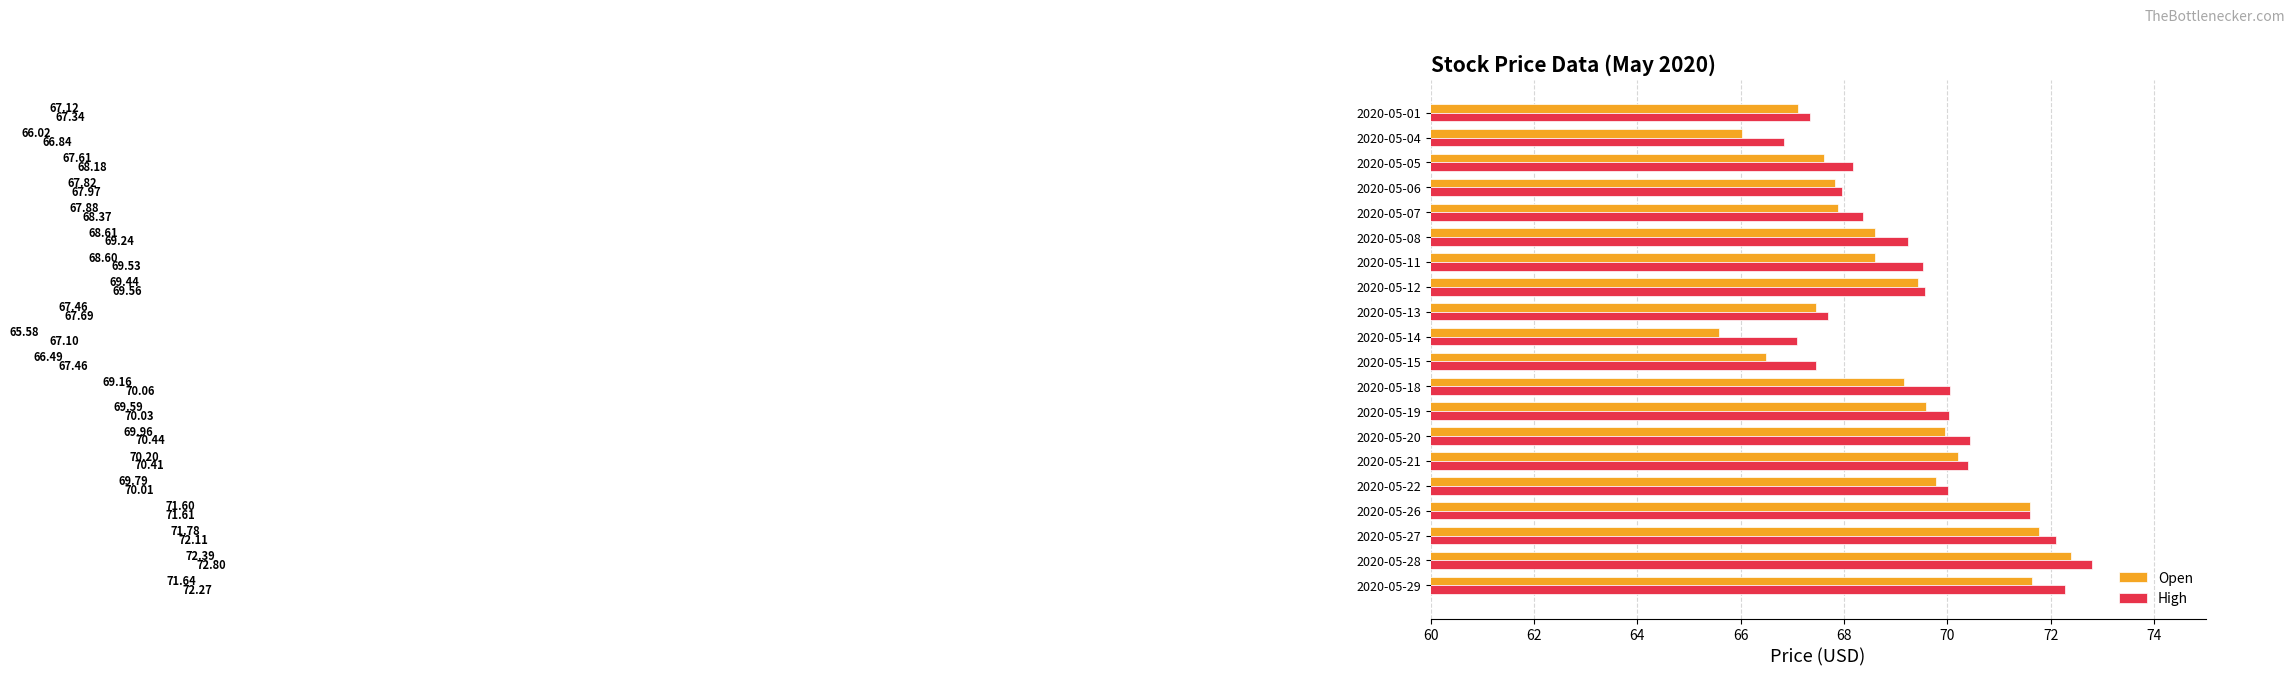

At 2020-05-04, list the series in order from smallest to largest.

Open, High